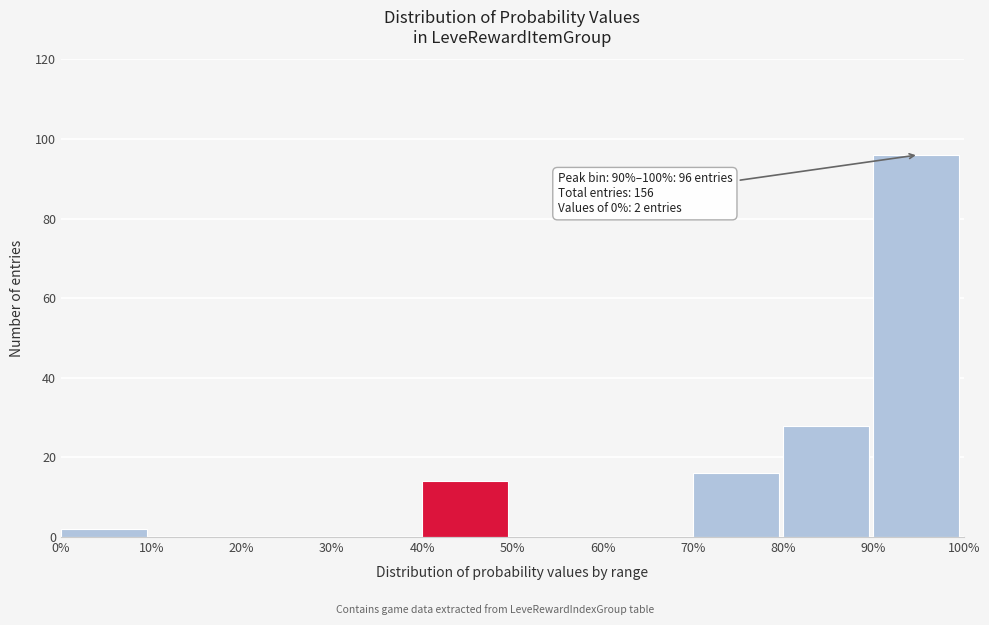

Which range on the x-axis has the tallest bar?

90% to 100%